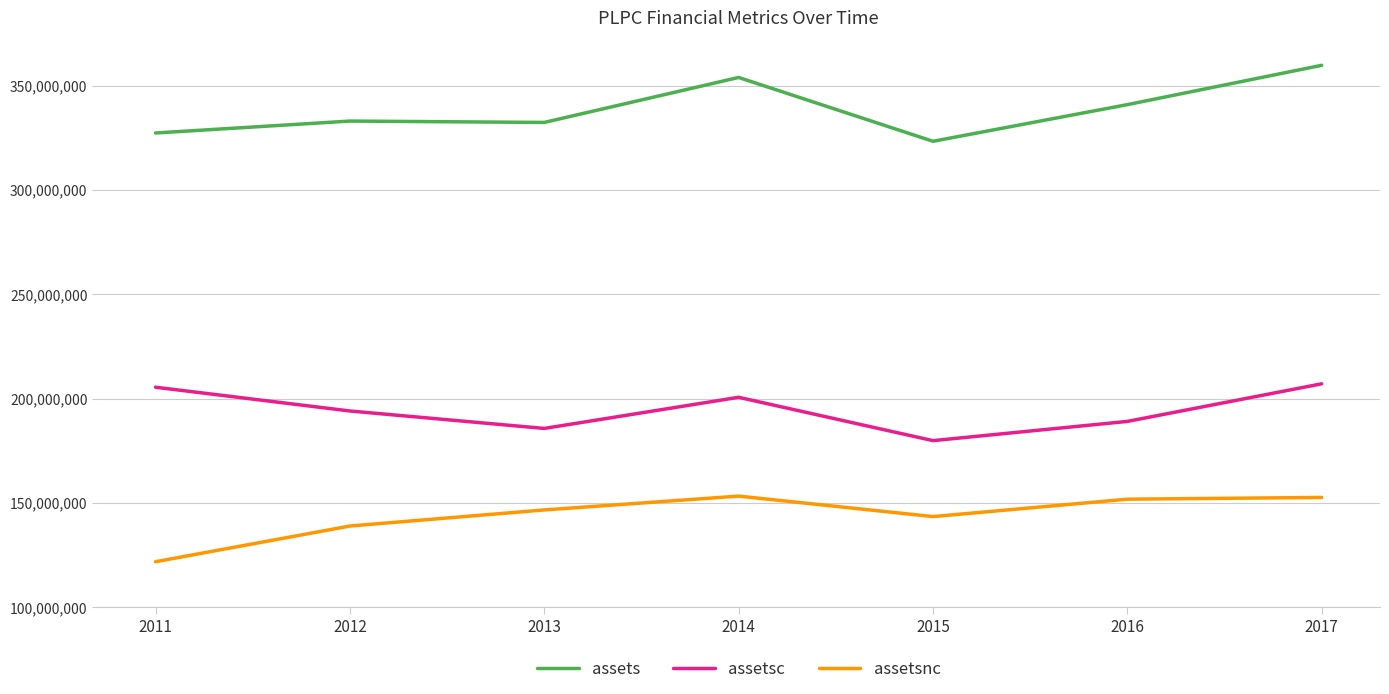

What is the total value across all series at 2017?

719570000